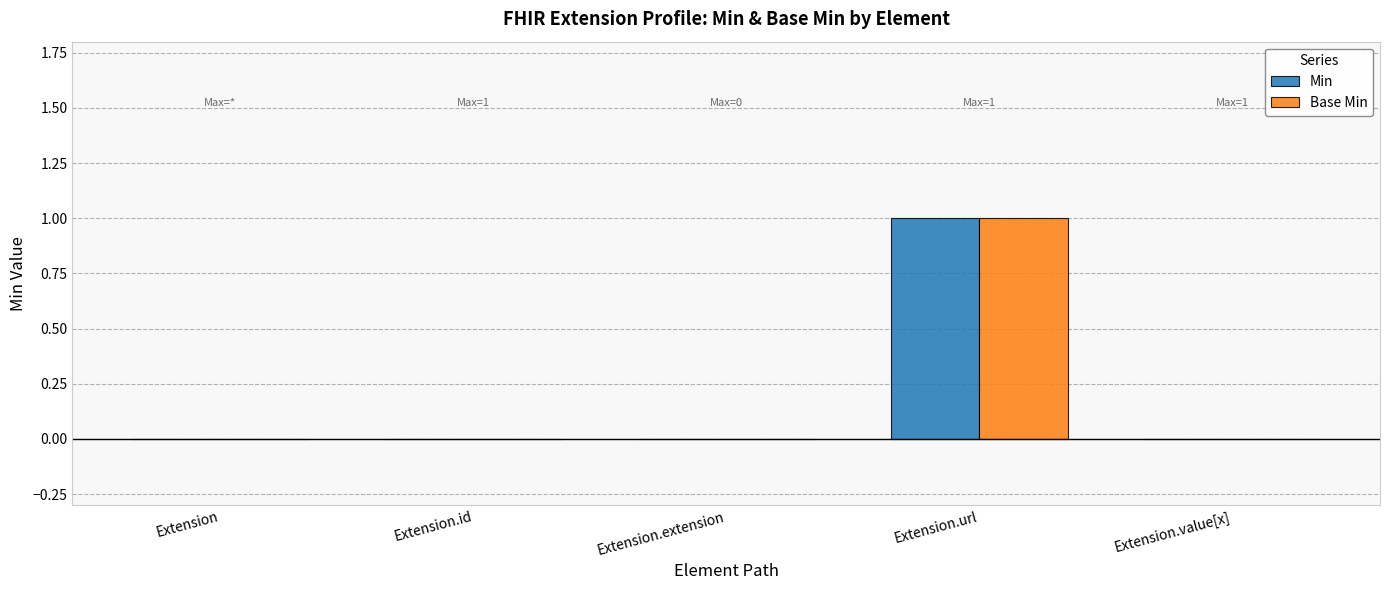

The value of Min at Extension.value[x] is 0. True or false?

True